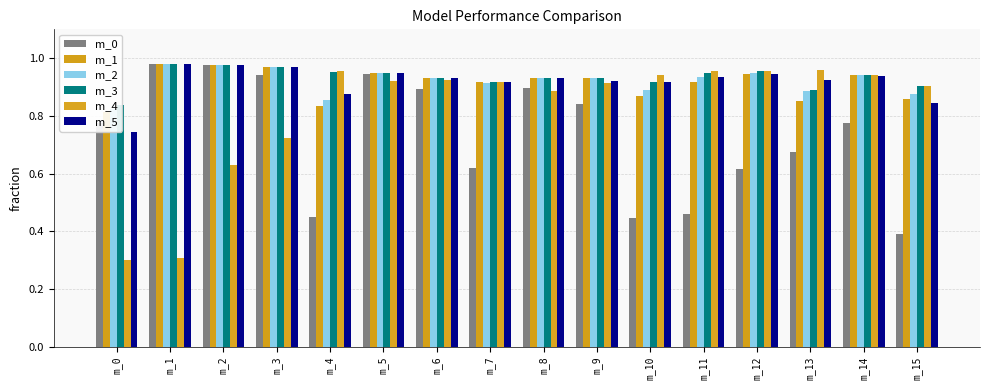

What is the highest value of the m_3 series?

1.0